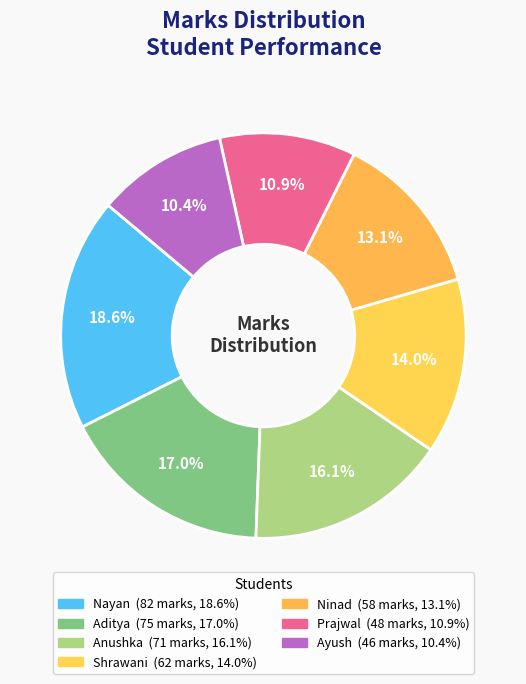

How many slices are in this pie chart?

7